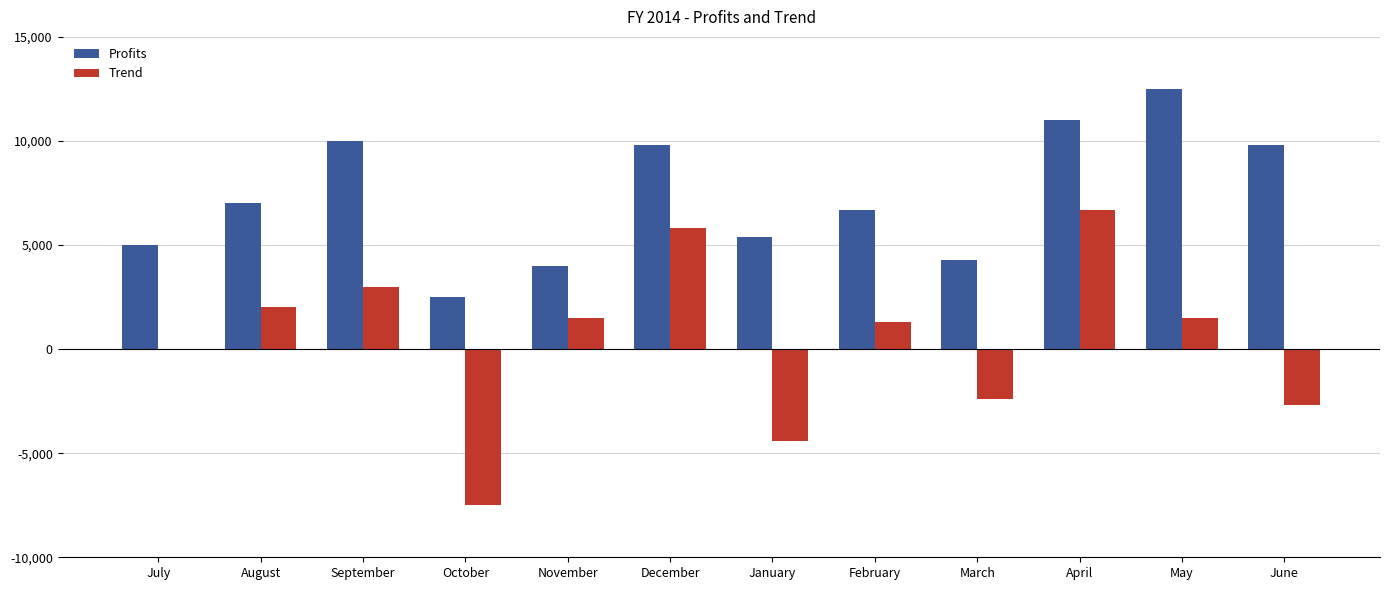

What is the average value of the Trend series?

400